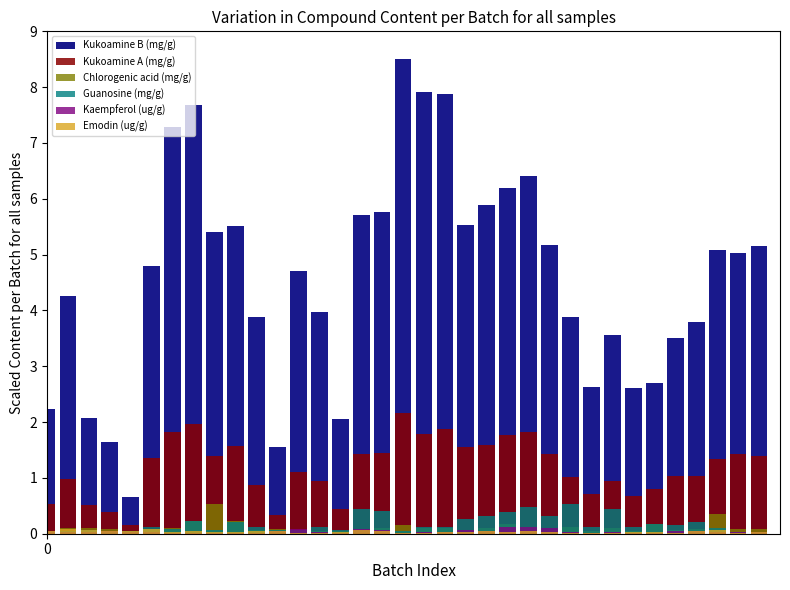

Which has a higher value, 0 or 20?

20